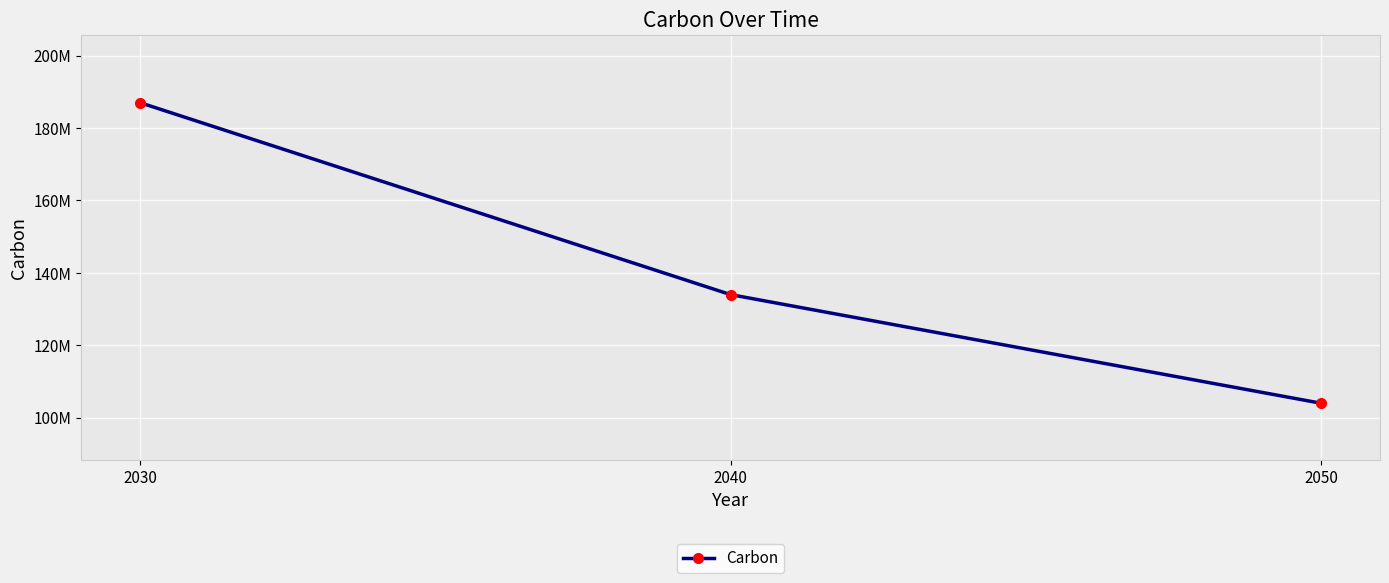

How many values are between 104000000 and 187000000?

3